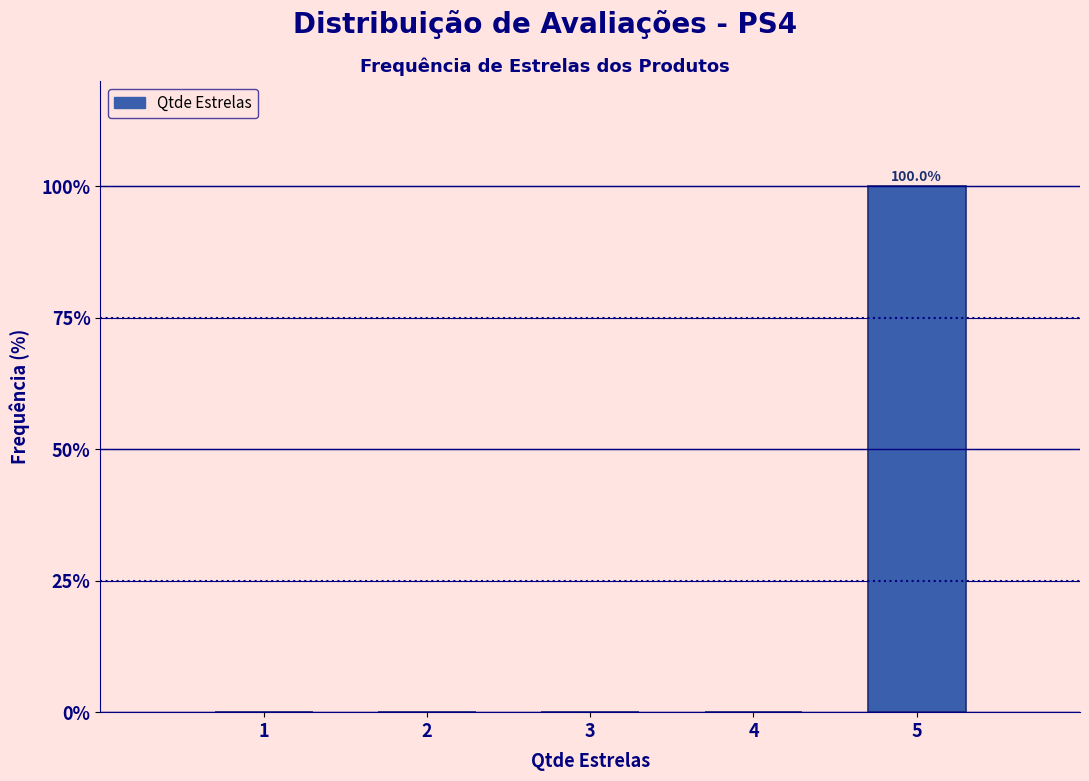

Reading left to right, list all the values displayed in this chart.

1=0	2=0	3=0	4=0	5=100